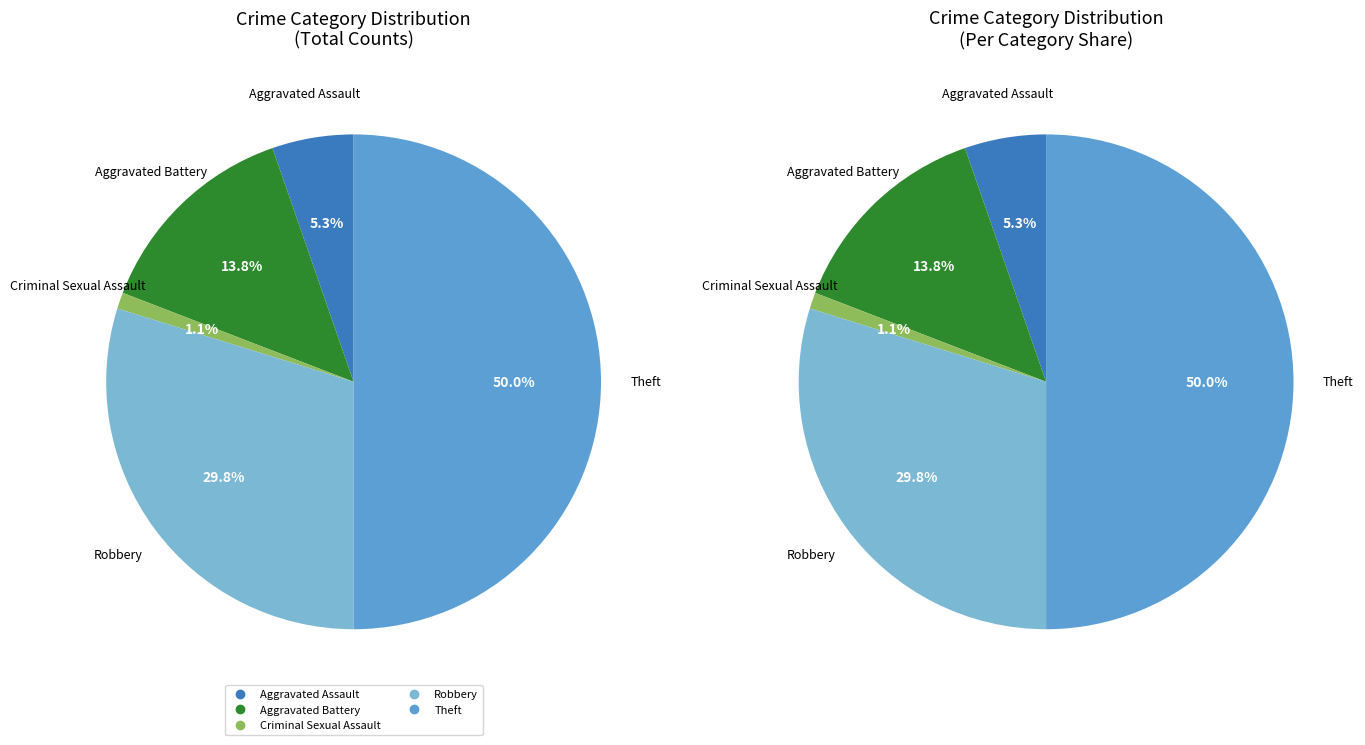

How many slices are in this pie chart?

5